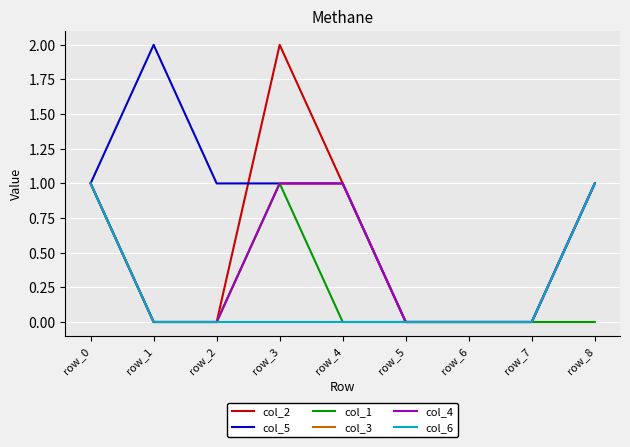

Reading left to right, list all the values displayed in this chart.

col_2: row_0=1	row_1=0	row_2=0	row_3=2	row_4=1	row_5=0	row_6=0	row_7=0	row_8=1
col_5: row_0=1	row_1=2	row_2=1	row_3=1	row_4=1	row_5=0	row_6=0	row_7=0	row_8=1
col_1: row_0=1	row_1=0	row_2=0	row_3=1	row_4=0	row_5=0	row_6=0	row_7=0	row_8=0
col_3: row_0=1	row_1=0	row_2=0	row_3=1	row_4=1	row_5=0	row_6=0	row_7=0	row_8=1
col_4: row_0=1	row_1=0	row_2=0	row_3=1	row_4=1	row_5=0	row_6=0	row_7=0	row_8=1
col_6: row_0=1	row_1=0	row_2=0	row_3=0	row_4=0	row_5=0	row_6=0	row_7=0	row_8=1